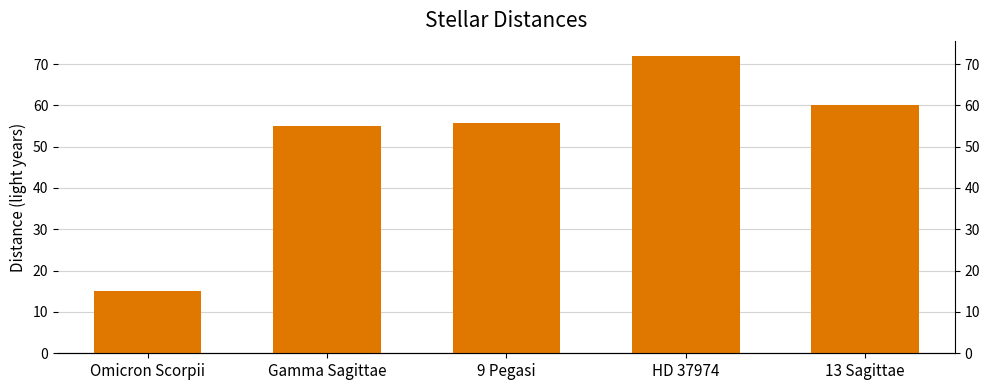

How many bars are there in total?

5